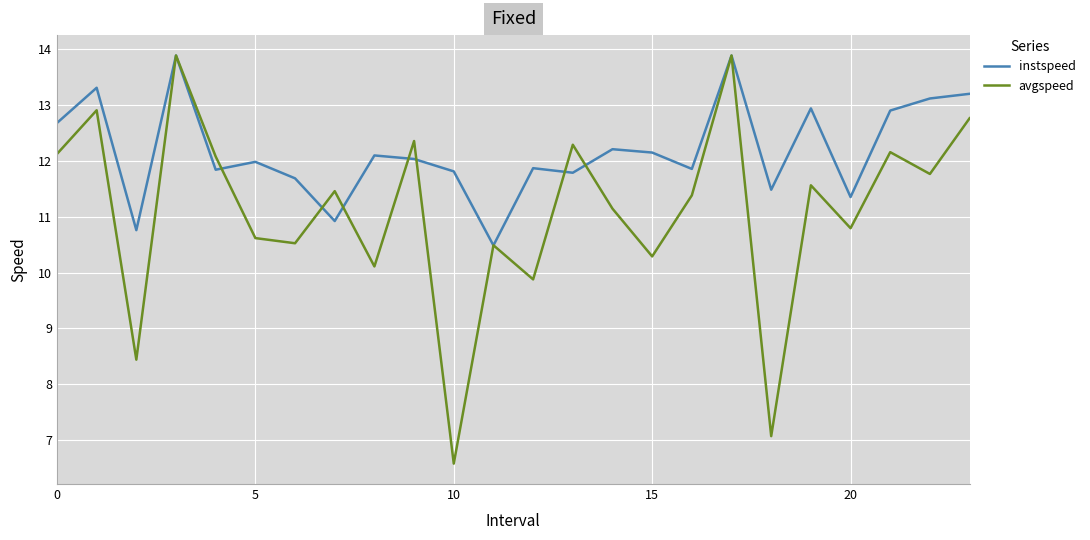

List the series in order of their overall mean, lowest first.

avgspeed, instspeed